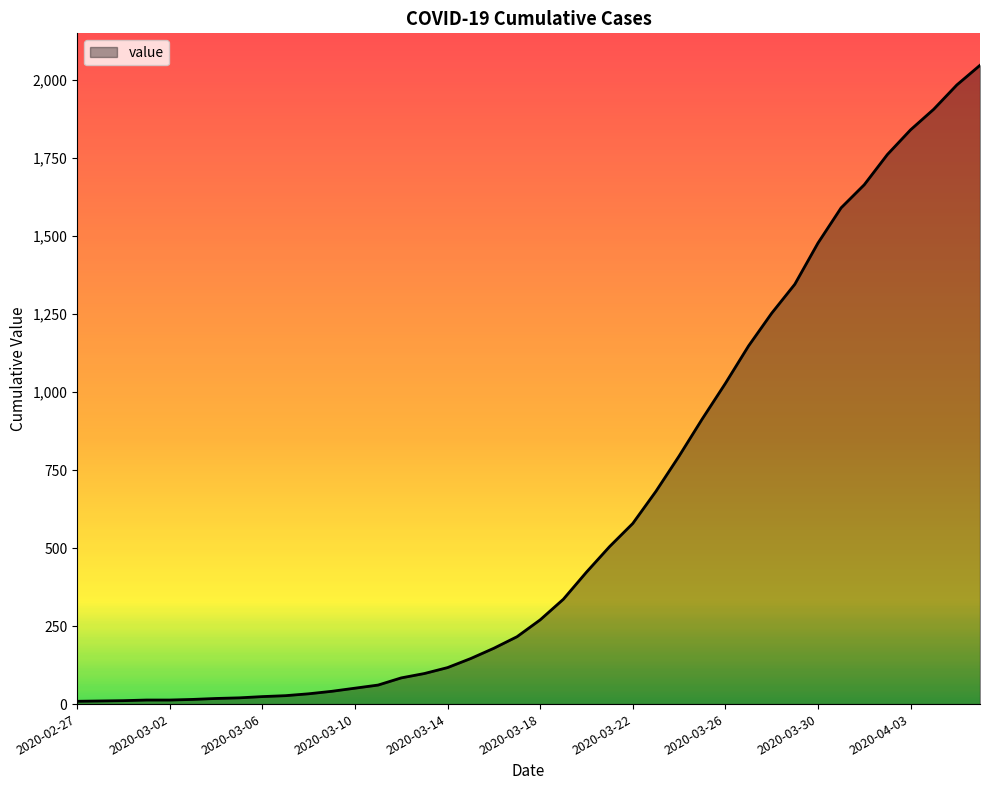

What is the average value?

619